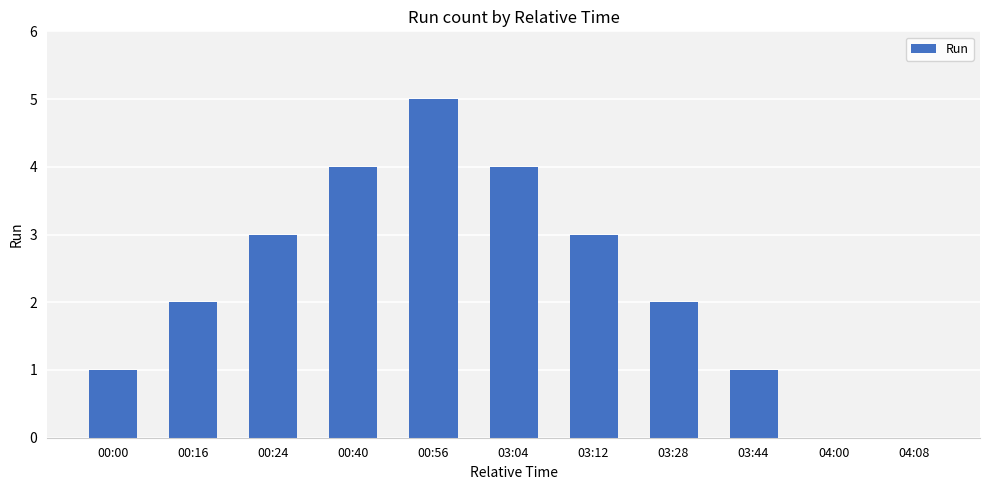

Is it true that the value at 00:40 is 2?

False